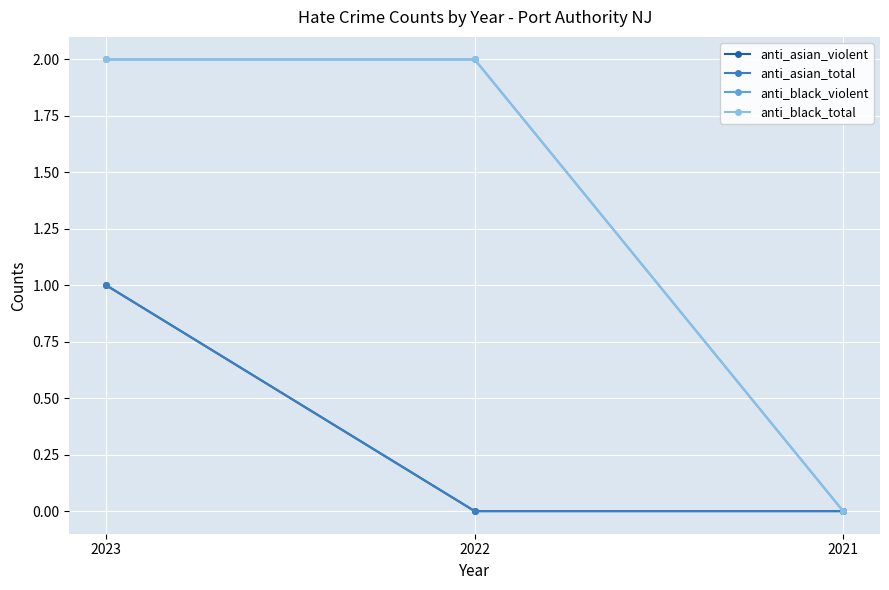

Does the chart have visible grid lines?

Yes